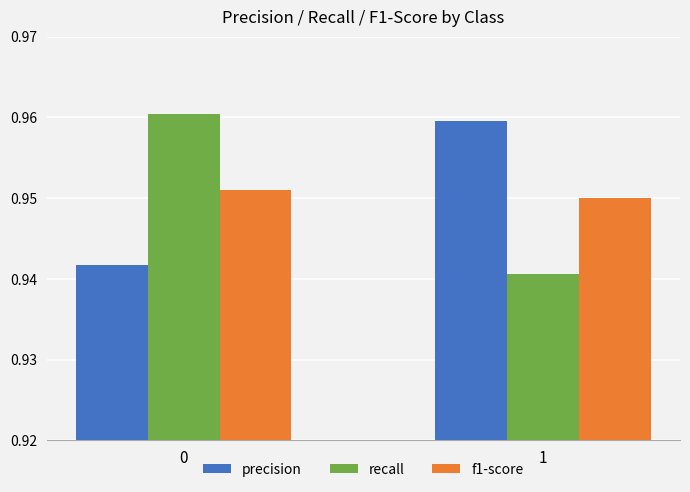

Is the value of f1-score at 1 greater than the value of recall at 1?

Yes